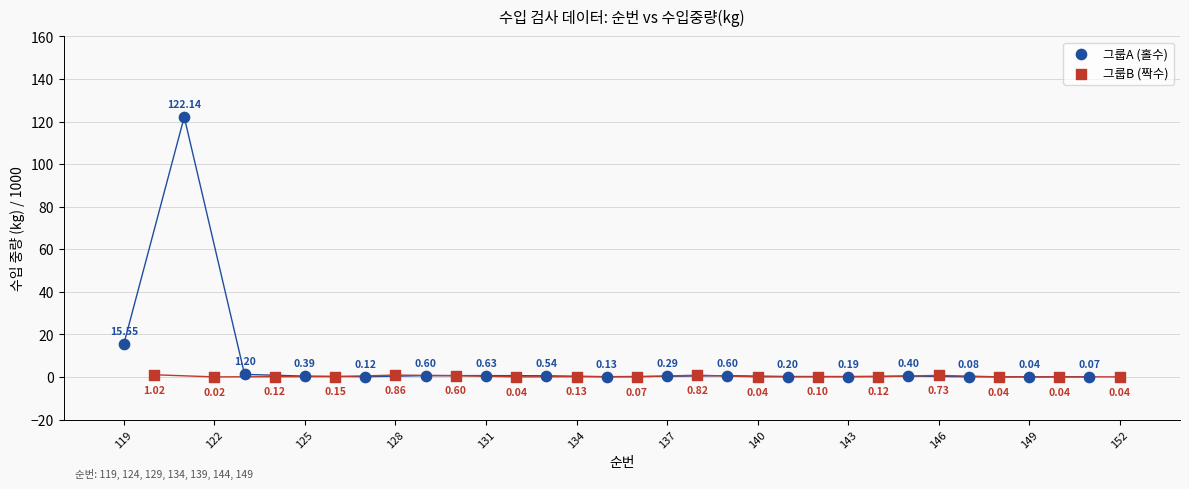

Which series contains the lowest Y value?

그룹B (짝수)